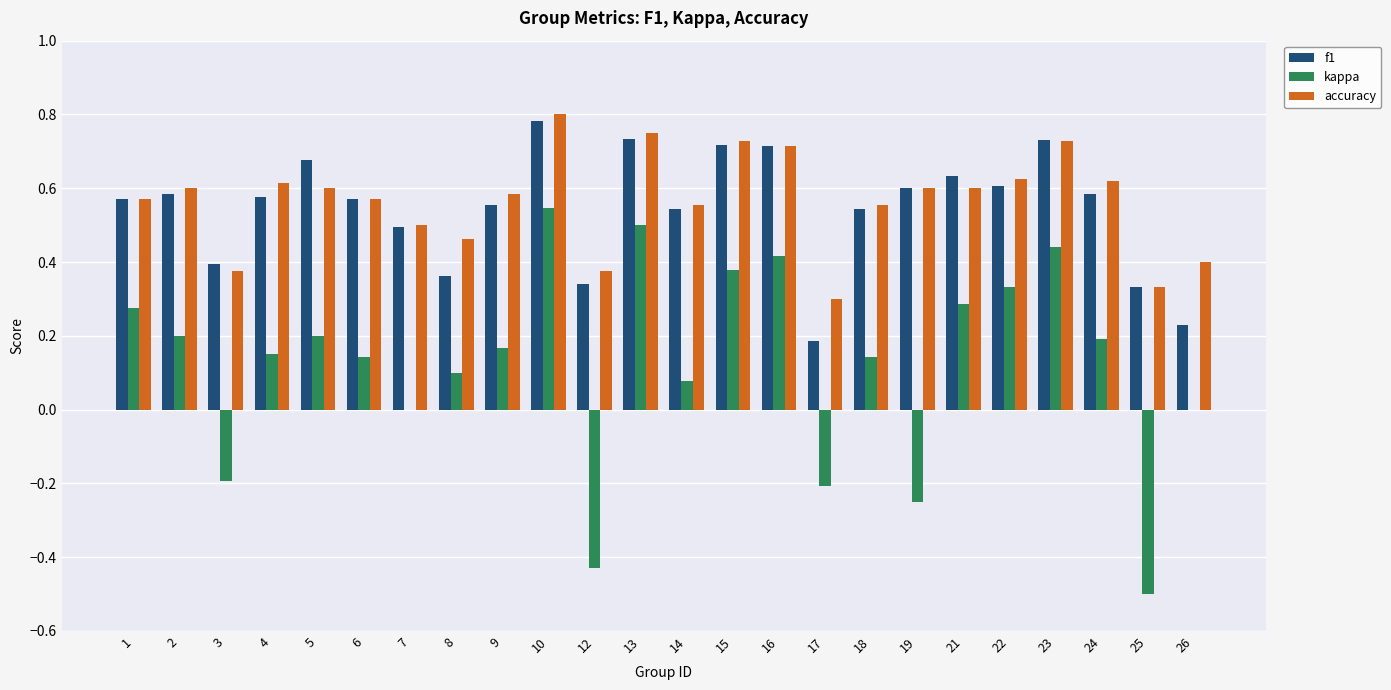

Between 23 and 26, which series saw the biggest shift?

f1